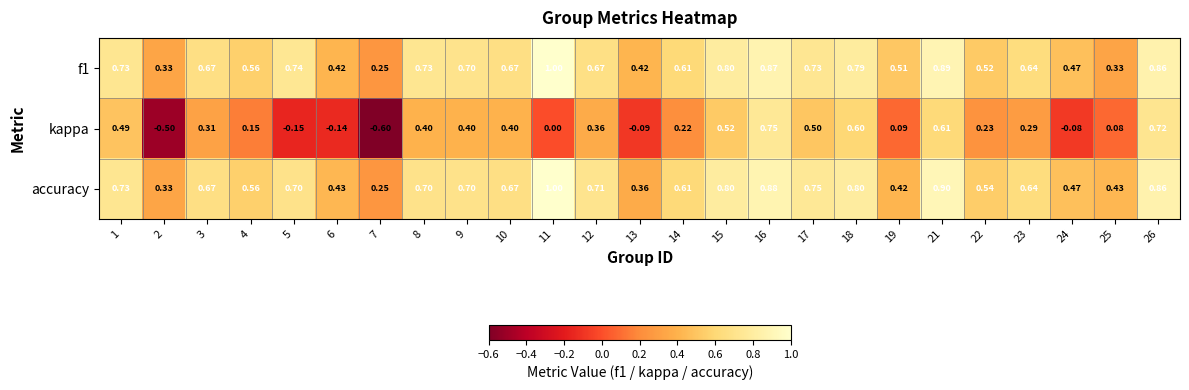

How many data points does each series have?

25